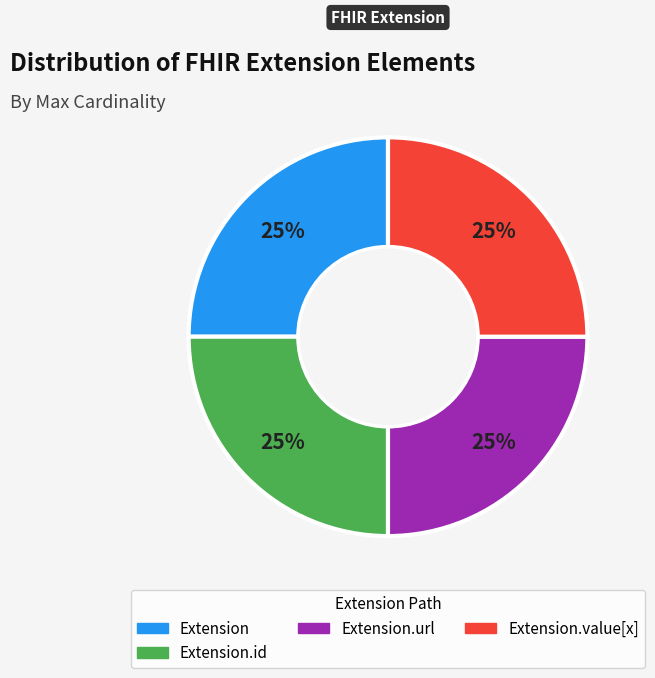

To the nearest percent, what is the difference between the largest and smallest slice percentages?

0%